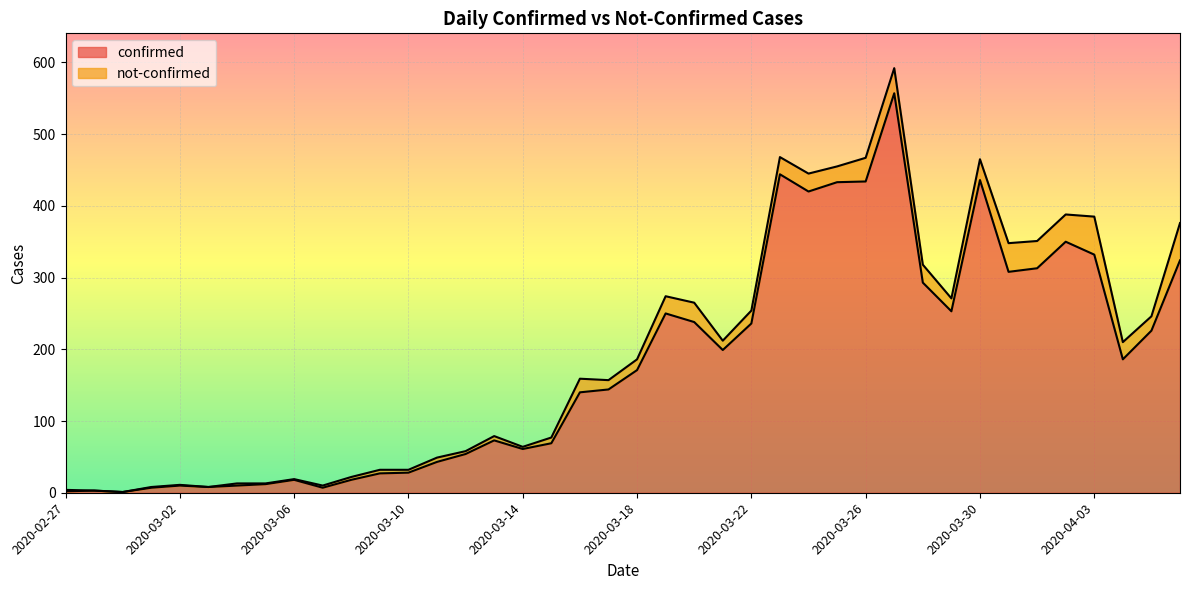

Which has a higher value, 2020-03-05 or 2020-03-13?

2020-03-13